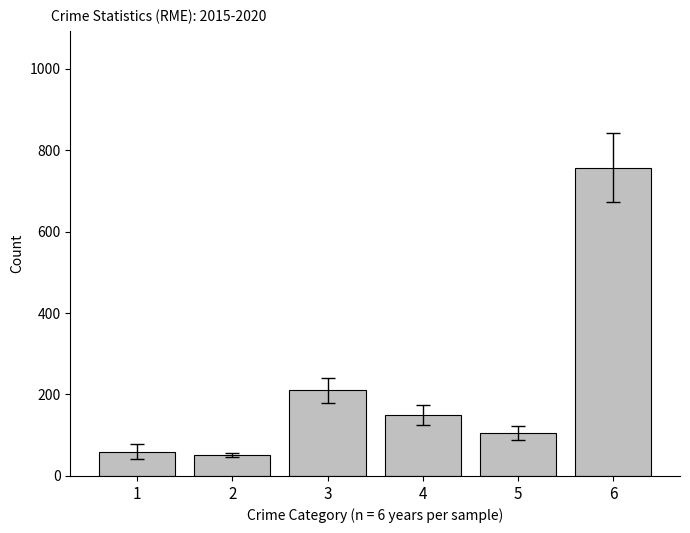

Reading right to left, list all the values displayed in this chart.

6=756.3	5=106.3	4=150.3	3=210.5	2=51.5	1=60.0